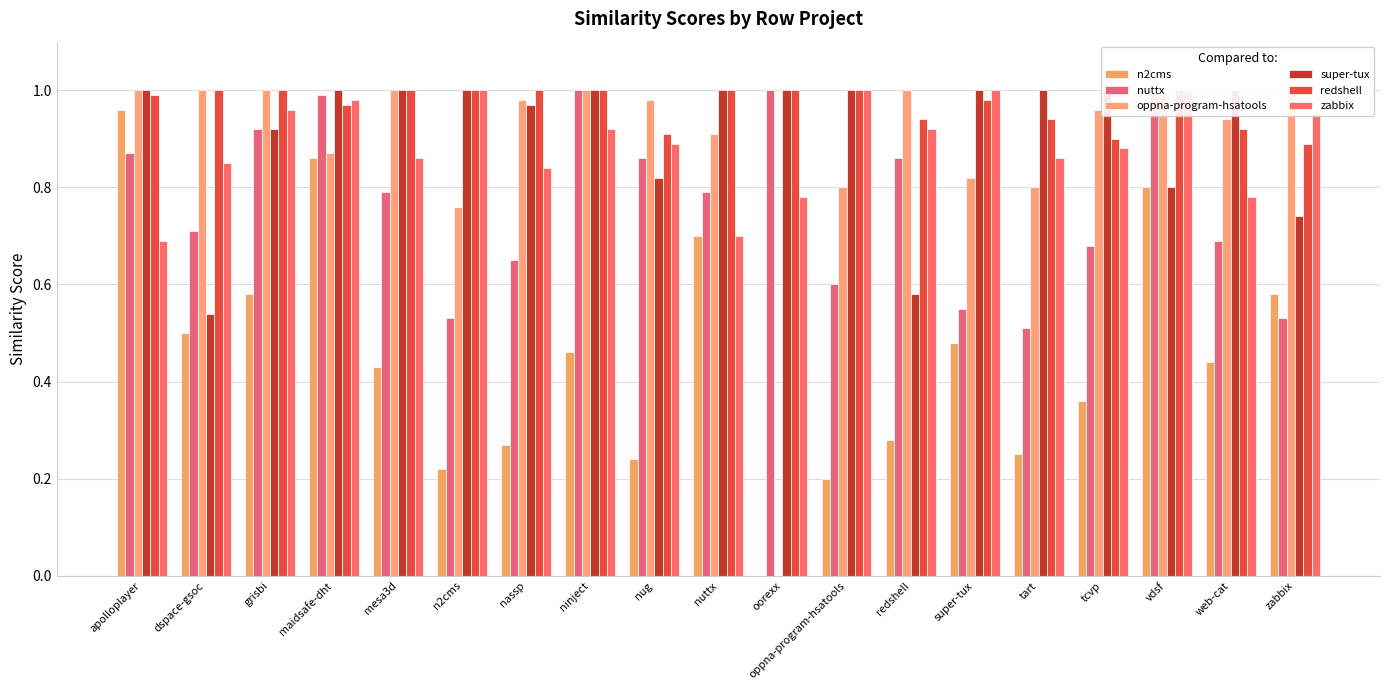

Which category has the lowest value across all series?

oorexx